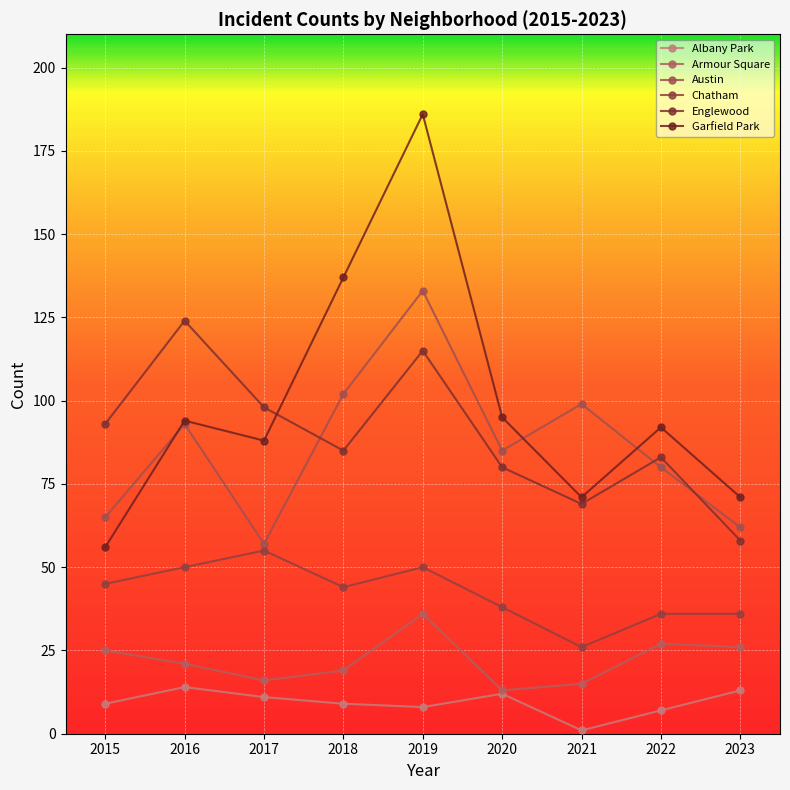

Which category has the highest value across all series?

2019